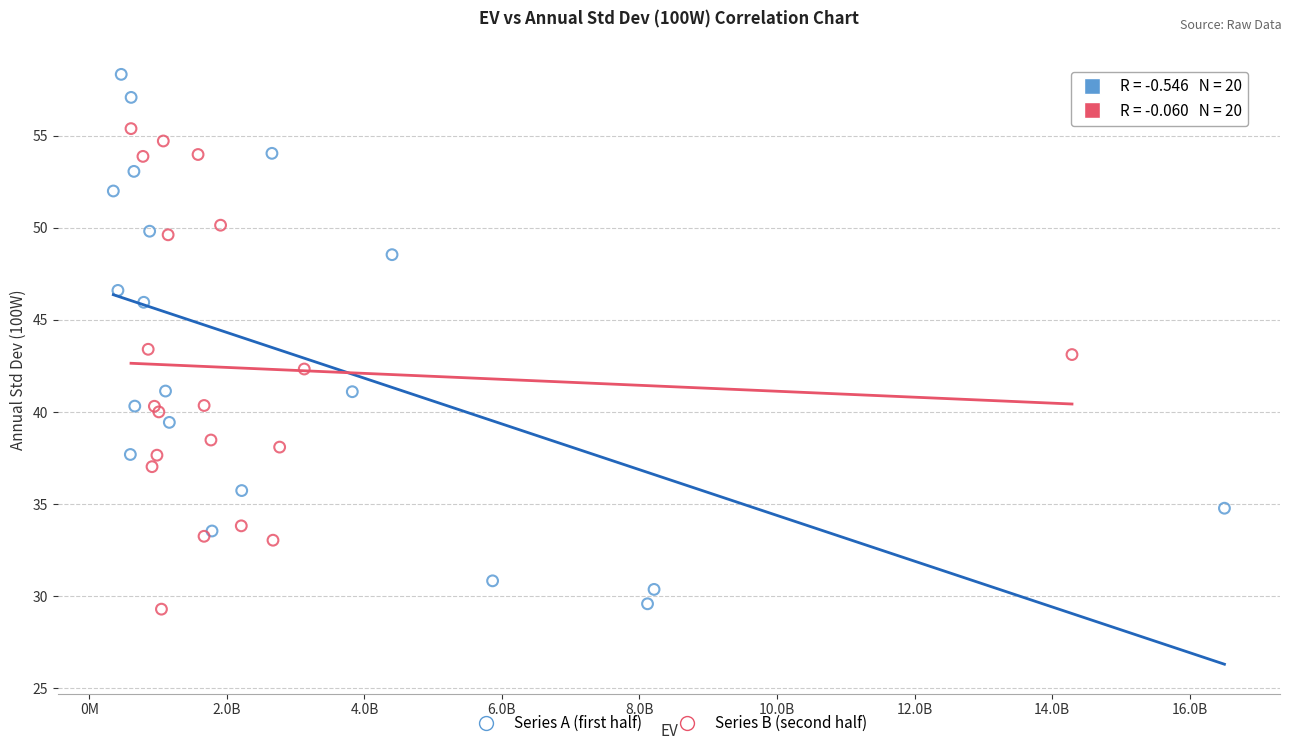

What are all the series names shown in the legend?

Series A (first half), Series B (second half)